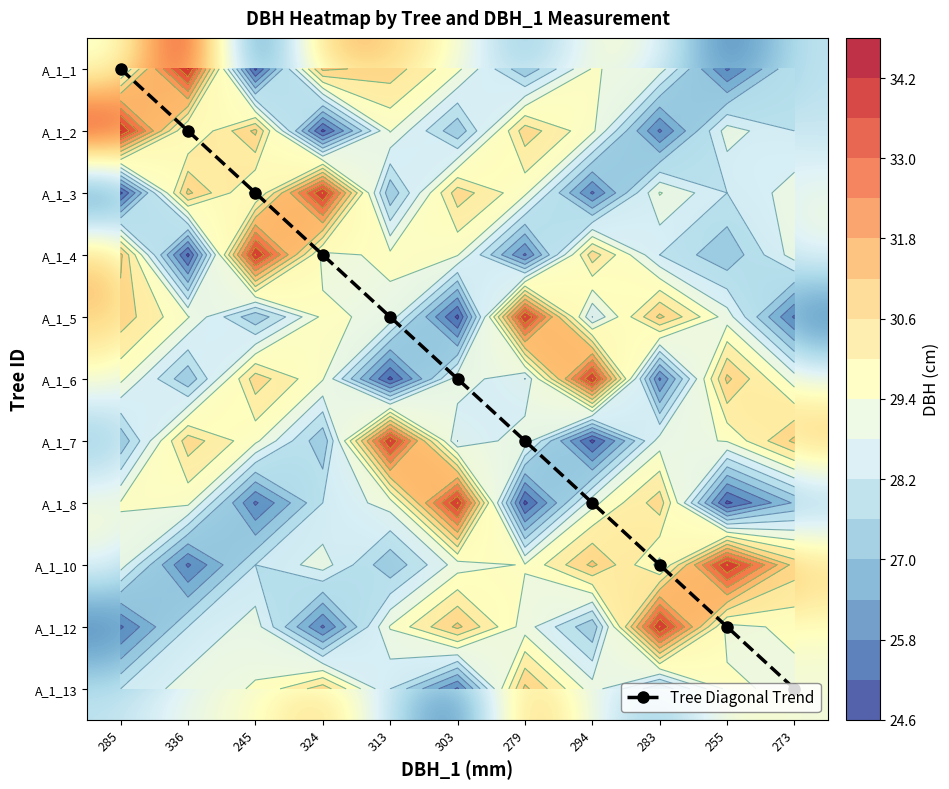

What is the difference between the second highest and minimum values in the A_1_13 series?

5.2